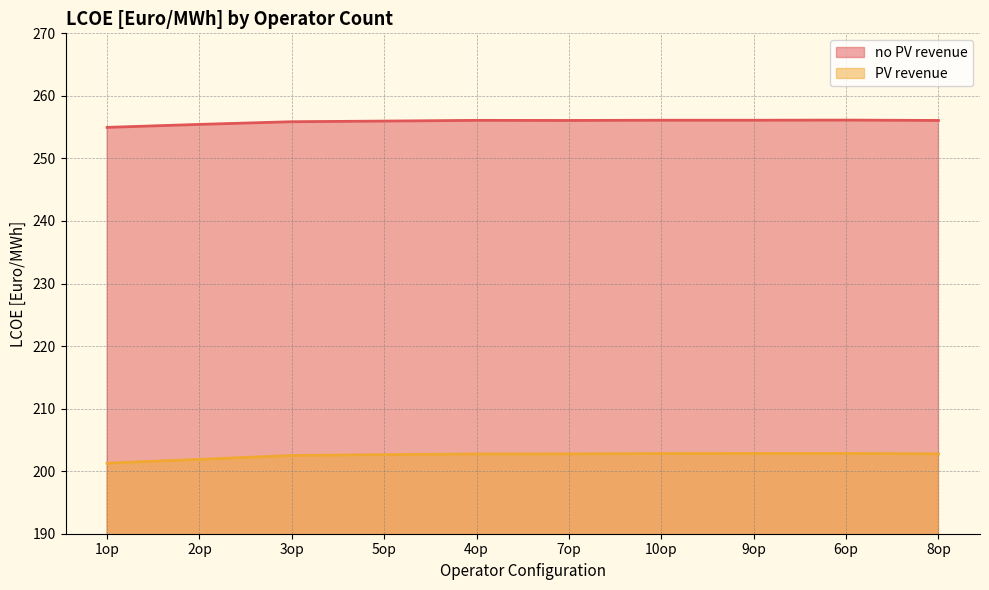

Which series has the largest total across all categories?

no PV revenue